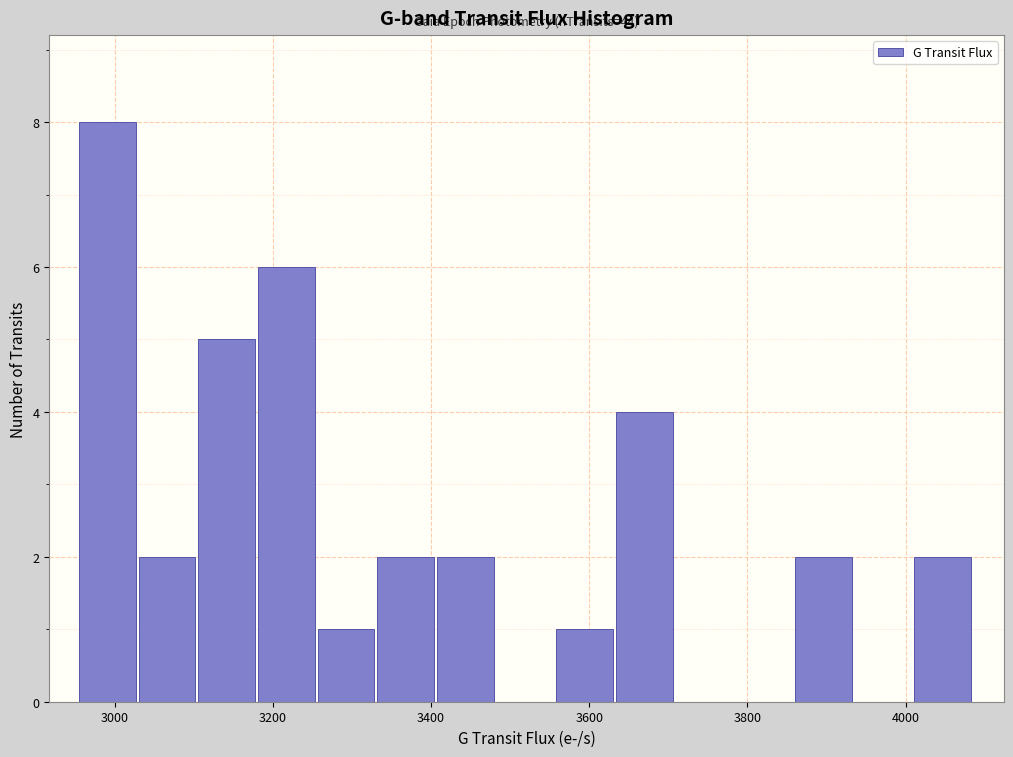

Around what value on the x-axis is the tallest bar? Give the approximate position of its centre, as read against the axis.

3000